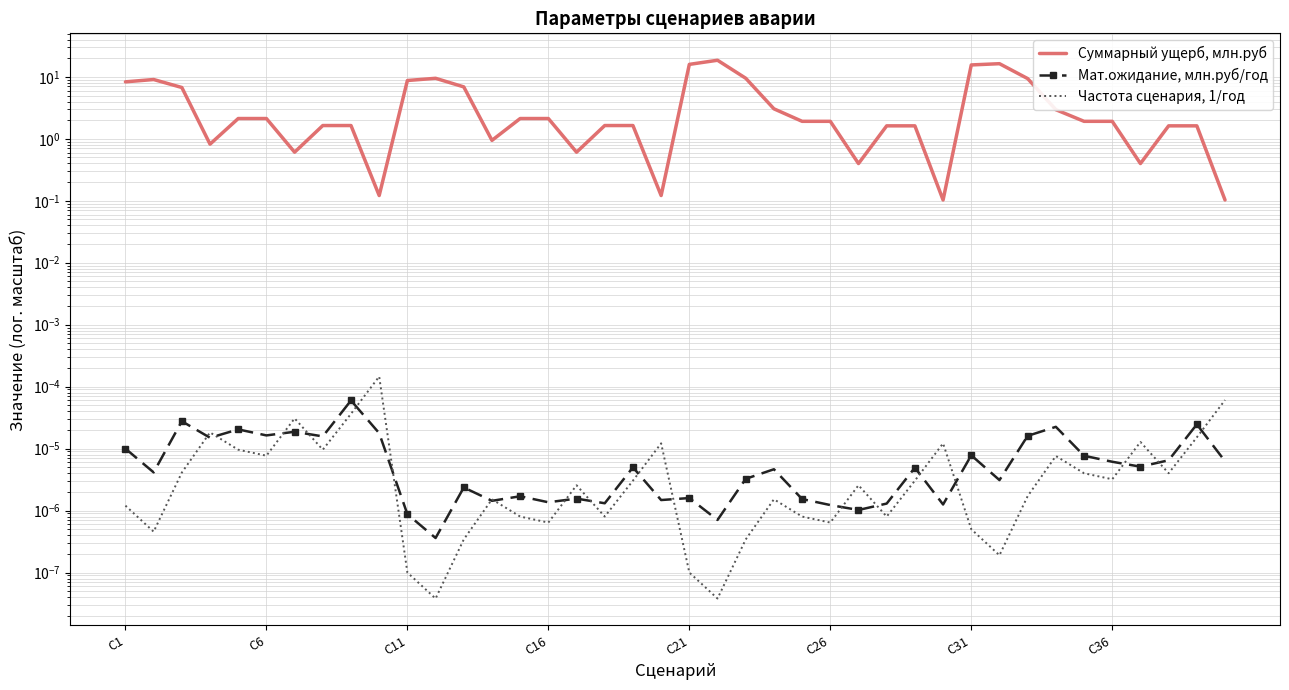

True or false: Частота сценария, 1/год and Суммарный ущерб, млн.руб cross at least once.

False